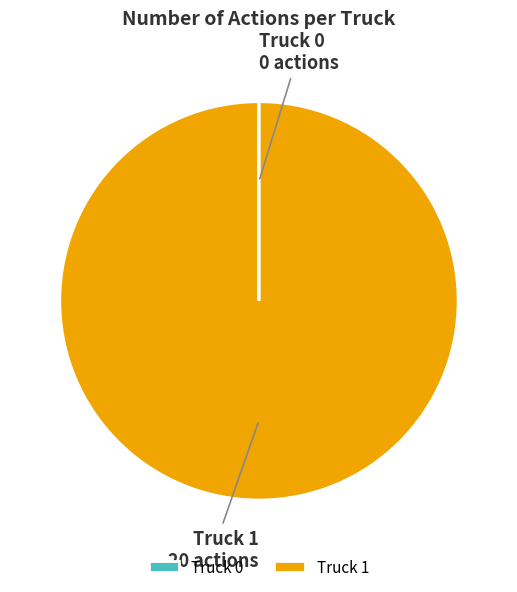

Does Truck 1 represent more than half of the total?

Yes